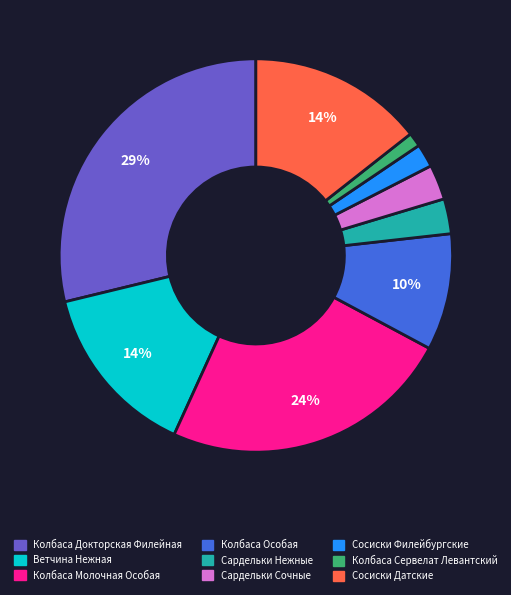

To the nearest percent, what is the difference between the Сардельки Нежные and Колбаса Докторская Филейная slice percentages?

26%